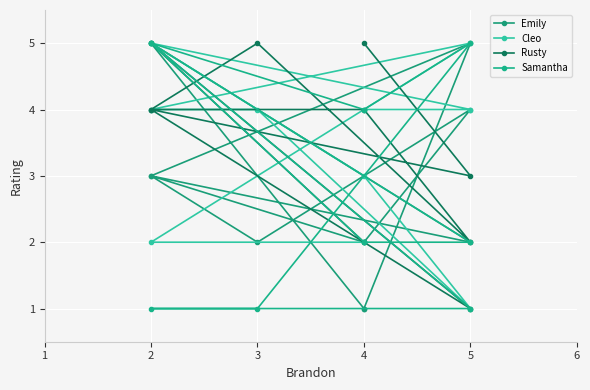

How many interior local valleys does the Rusty series have?

3